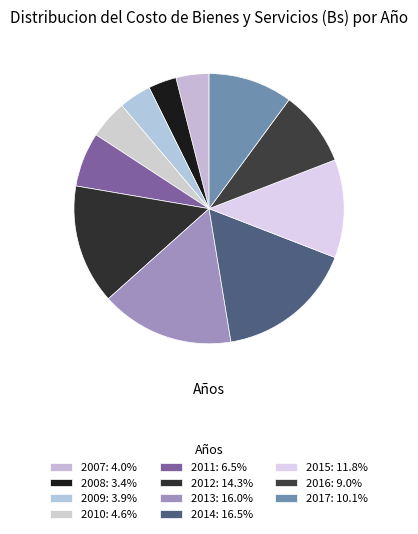

Count the number of slices in the pie.

11